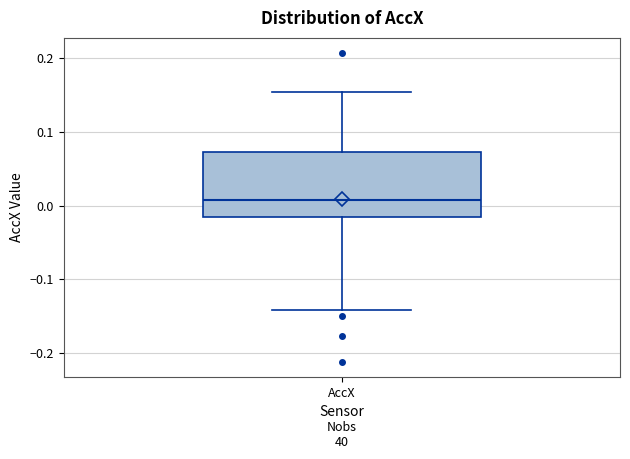

Transcribe this box plot: give where the median line is, the range the box spans, and where the two whiskers end, as read against the y-axis. The values are not printed on the chart, so give them approximately, as read against the axis.

median 0.01, box -0.02 to 0.07, whiskers -0.14 to 0.15